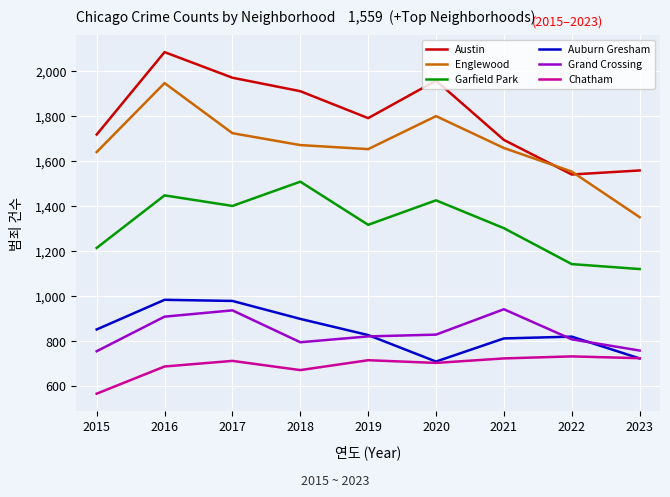

At 2017, list the series in order from smallest to largest.

Chatham, Grand Crossing, Auburn Gresham, Garfield Park, Englewood, Austin